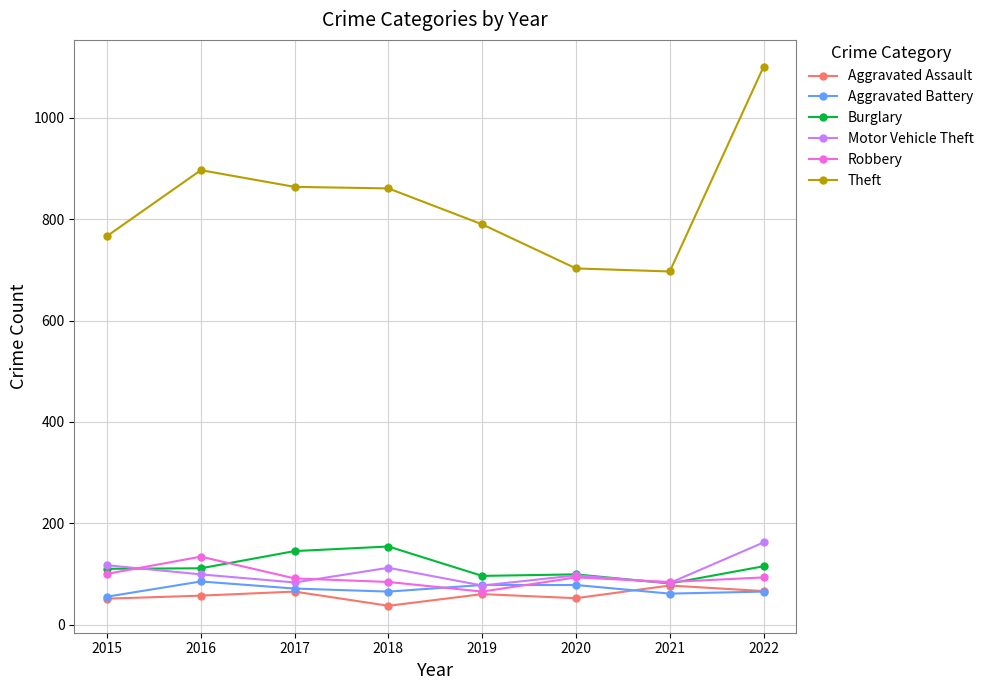

At which label is Theft closest to 899?

2016